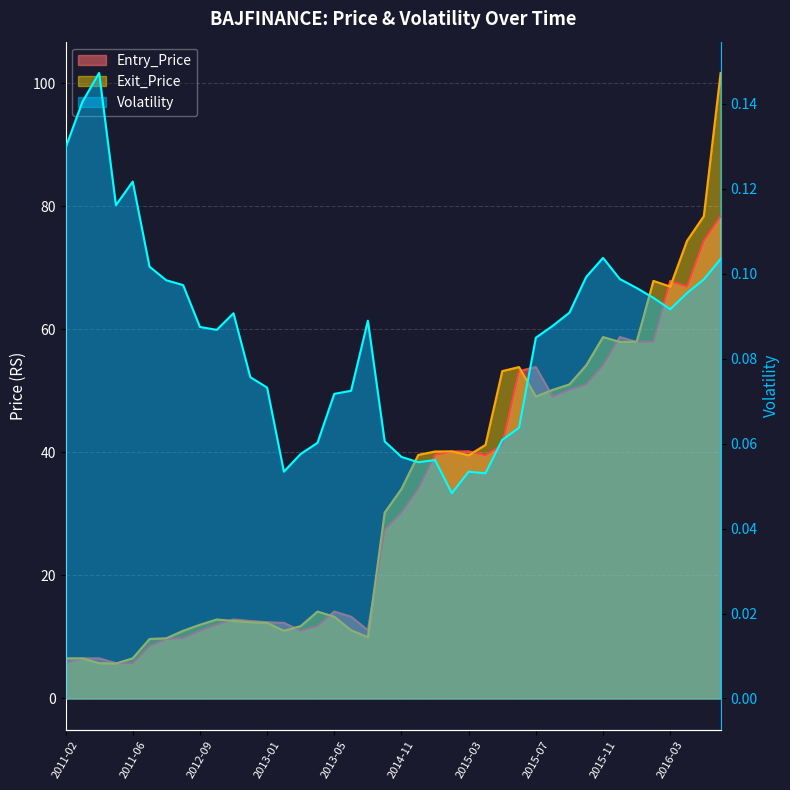

Reading right to left, list all the values displayed in this chart.

Volatility: 2016-06=0.1	2016-05=0.1	2016-04=0.1	2016-03=0.1	2016-02=0.1	2016-01=0.1	2015-12=0.1	2015-11=0.1	2015-10=0.1	2015-09=0.1	2015-08=0.1	2015-07=0.1	2015-06=0.1	2015-05=0.1	2015-04=0.1	2015-03=0.1	2015-02=0.0	2015-01=0.1	2014-12=0.1	2014-11=0.1	2014-10=0.1	2013-07=0.1	2013-06=0.1	2013-05=0.1	2013-04=0.1	2013-03=0.1	2013-02=0.1	2013-01=0.1	2012-12=0.1	2012-11=0.1	2012-10=0.1	2012-09=0.1	2012-08=0.1	2012-07=0.1	2012-06=0.1	2011-06=0.1	2011-05=0.1	2011-04=0.1	2011-03=0.1	2011-02=0.1
Entry_Price: 2016-06=78.4	2016-05=74.4	2016-04=67.0	2016-03=67.9	2016-02=58.0	2016-01=58.0	2015-12=58.8	2015-11=54.2	2015-10=51.1	2015-09=50.2	2015-08=49.1	2015-07=53.9	2015-06=53.2	2015-05=41.2	2015-04=39.5	2015-03=40.2	2015-02=40.2	2015-01=39.6	2014-12=34.1	2014-11=30.2	2014-10=27.5	2013-07=11.1	2013-06=13.3	2013-05=14.1	2013-04=11.8	2013-03=11.0	2013-02=12.3	2013-01=12.4	2012-12=12.6	2012-11=12.8	2012-10=12.0	2012-09=11.0	2012-08=9.8	2012-07=9.7	2012-06=8.5	2011-06=5.7	2011-05=5.8	2011-04=6.5	2011-03=6.5	2011-02=5.7
Exit_Price: 2016-06=101.7	2016-05=78.4	2016-04=74.4	2016-03=67.0	2016-02=67.9	2016-01=58.0	2015-12=58.0	2015-11=58.8	2015-10=54.2	2015-09=51.1	2015-08=50.2	2015-07=49.1	2015-06=53.9	2015-05=53.2	2015-04=41.2	2015-03=39.5	2015-02=40.2	2015-01=40.2	2014-12=39.6	2014-11=34.1	2014-10=30.2	2013-07=10.0	2013-06=11.1	2013-05=13.3	2013-04=14.1	2013-03=11.8	2013-02=11.0	2013-01=12.3	2012-12=12.4	2012-11=12.6	2012-10=12.8	2012-09=12.0	2012-08=11.0	2012-07=9.8	2012-06=9.7	2011-06=6.5	2011-05=5.7	2011-04=5.8	2011-03=6.5	2011-02=6.5